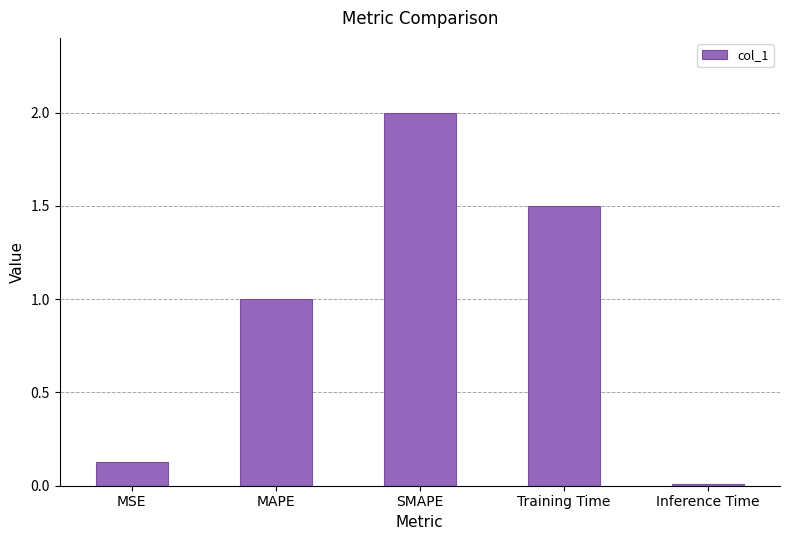

What is the label of the 5th bar from the left?

Inference Time